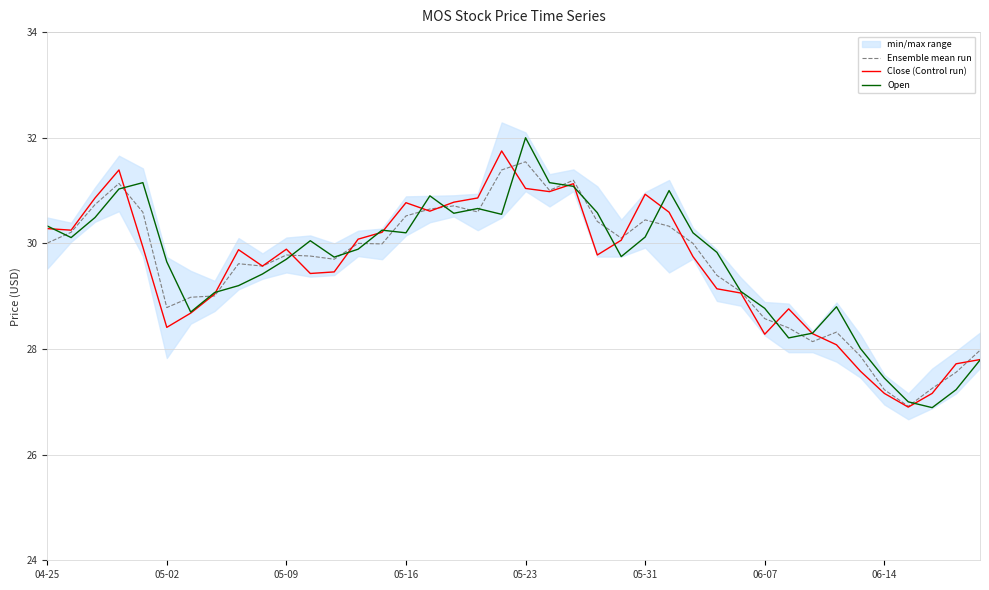

How many data points in Ensemble mean run are above 29?

28